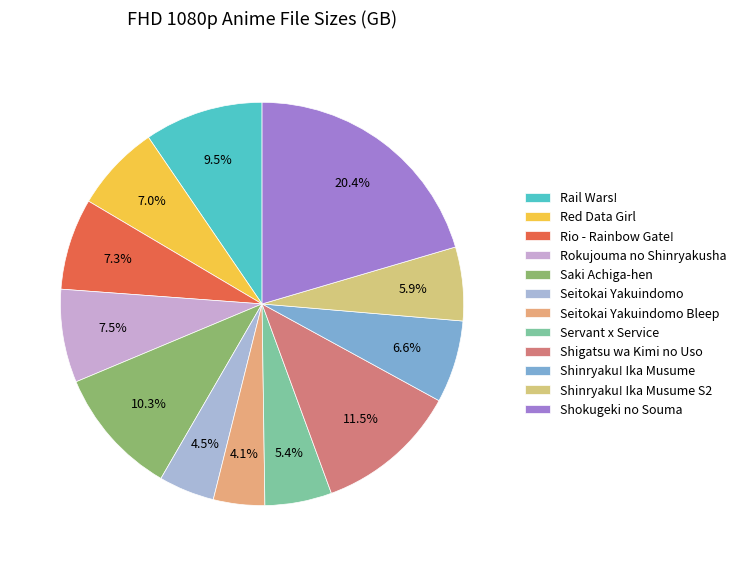

Which has a higher value, Shigatsu wa Kimi no Uso or Rio - Rainbow Gate!?

Shigatsu wa Kimi no Uso